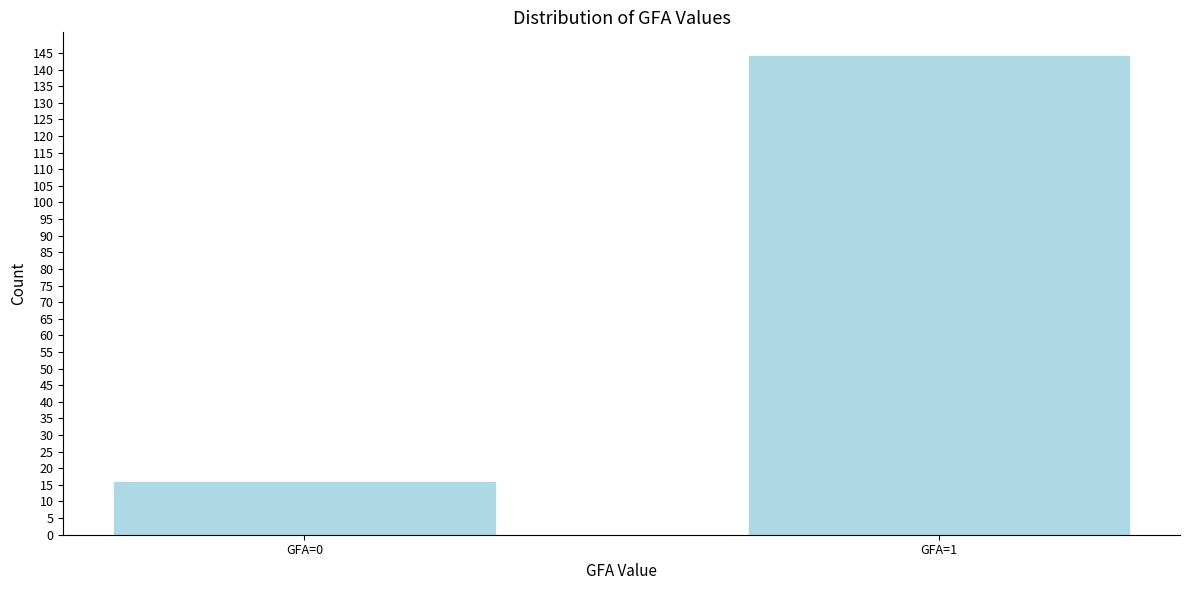

Reading left to right, what are all the values shown in this chart?

GFA=0=16	GFA=1=144